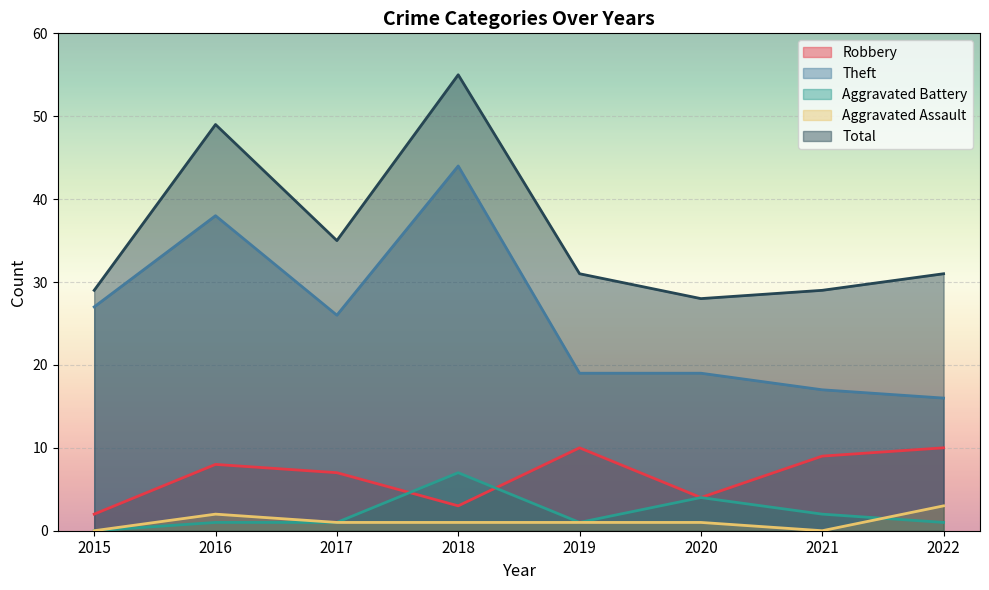

Where is the first local minimum for Total?

2017